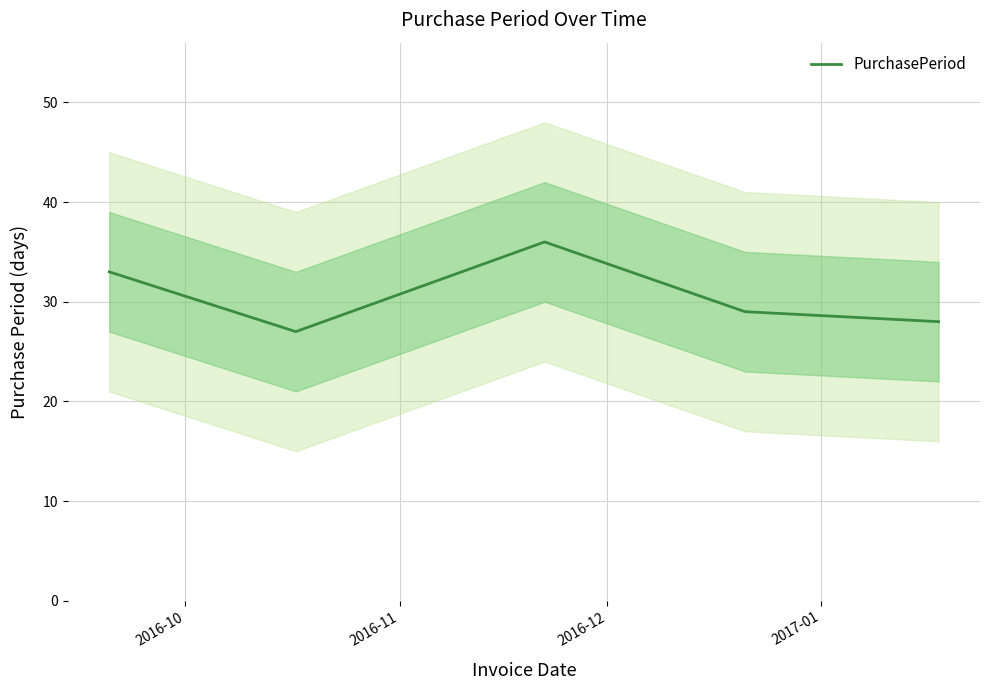

True or false: there are more than 2 points higher than both neighbors.

False